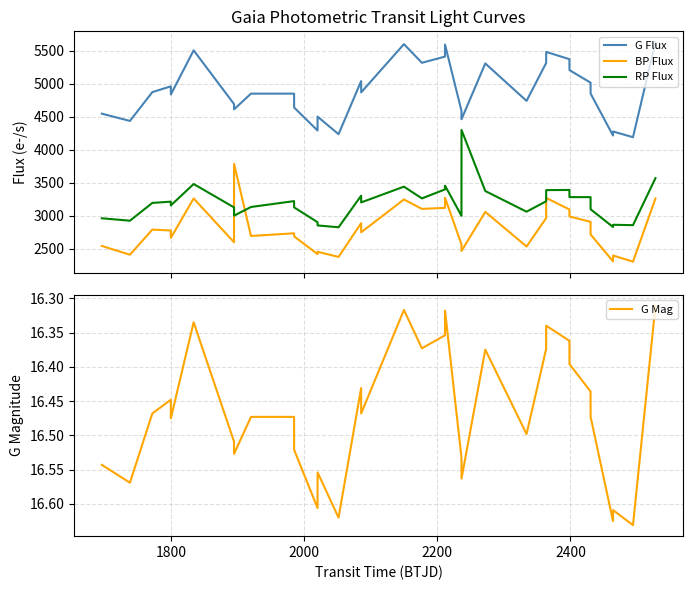

How many lines are shown in the chart?

4